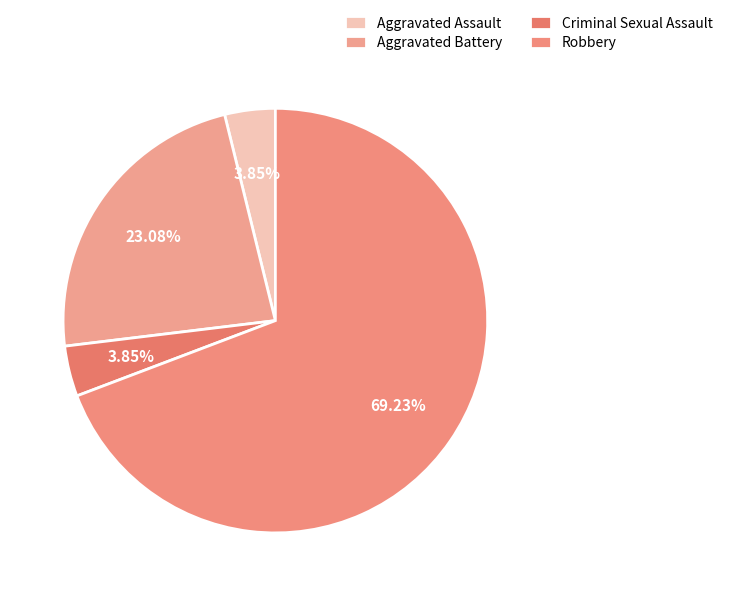

To the nearest percent, what is the combined percentage of Aggravated Assault and Robbery?

73%